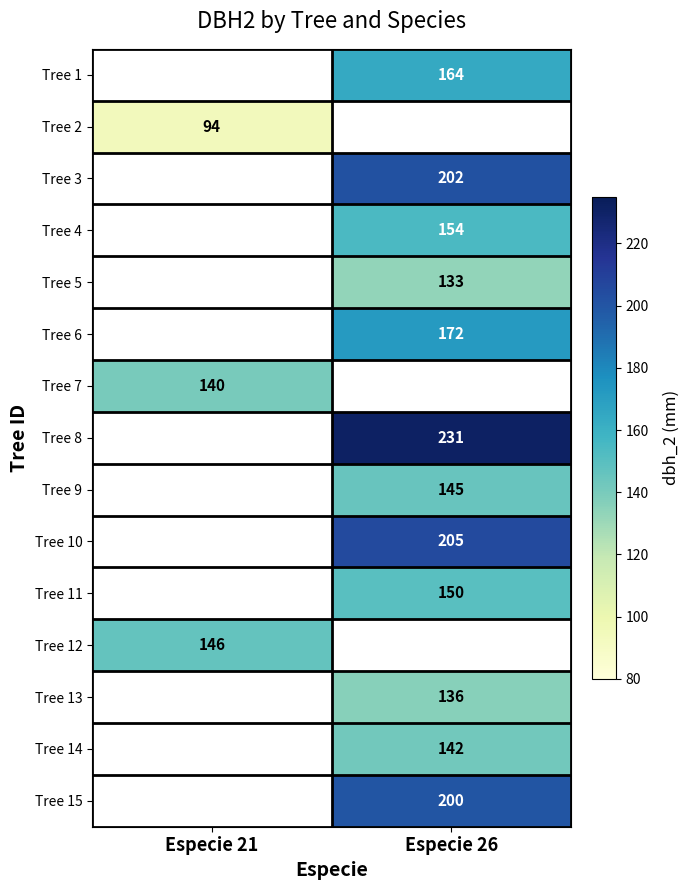

The value of Tree 13 at Especie 26 is 136. True or false?

True